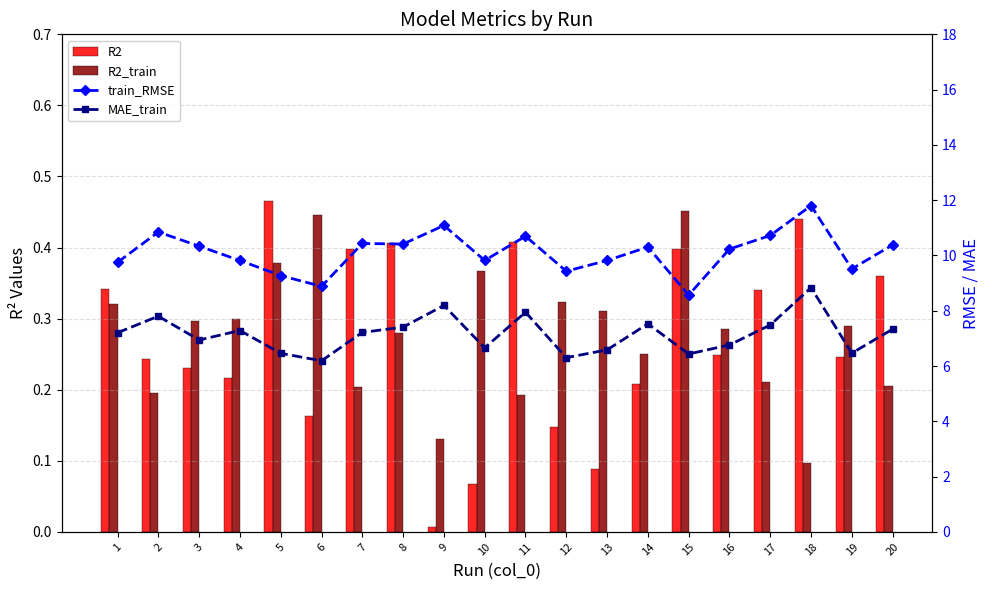

Reading left to right, list all the values displayed in this chart.

R2: 1=0.3	2=0.2	3=0.2	4=0.2	5=0.5	6=0.2	7=0.4	8=0.4	9=0.0	10=0.1	11=0.4	12=0.1	13=0.1	14=0.2	15=0.4	16=0.2	17=0.3	18=0.4	19=0.2	20=0.4
R2_train: 1=0.3	2=0.2	3=0.3	4=0.3	5=0.4	6=0.4	7=0.2	8=0.3	9=0.1	10=0.4	11=0.2	12=0.3	13=0.3	14=0.3	15=0.5	16=0.3	17=0.2	18=0.1	19=0.3	20=0.2
train_RMSE: 1=9.8	2=10.8	3=10.3	4=9.8	5=9.3	6=8.9	7=10.4	8=10.4	9=11.1	10=9.8	11=10.7	12=9.4	13=9.8	14=10.3	15=8.6	16=10.2	17=10.7	18=11.8	19=9.5	20=10.4
MAE_train: 1=7.2	2=7.8	3=6.9	4=7.3	5=6.5	6=6.2	7=7.2	8=7.4	9=8.2	10=6.7	11=7.9	12=6.3	13=6.6	14=7.5	15=6.4	16=6.8	17=7.5	18=8.8	19=6.5	20=7.3